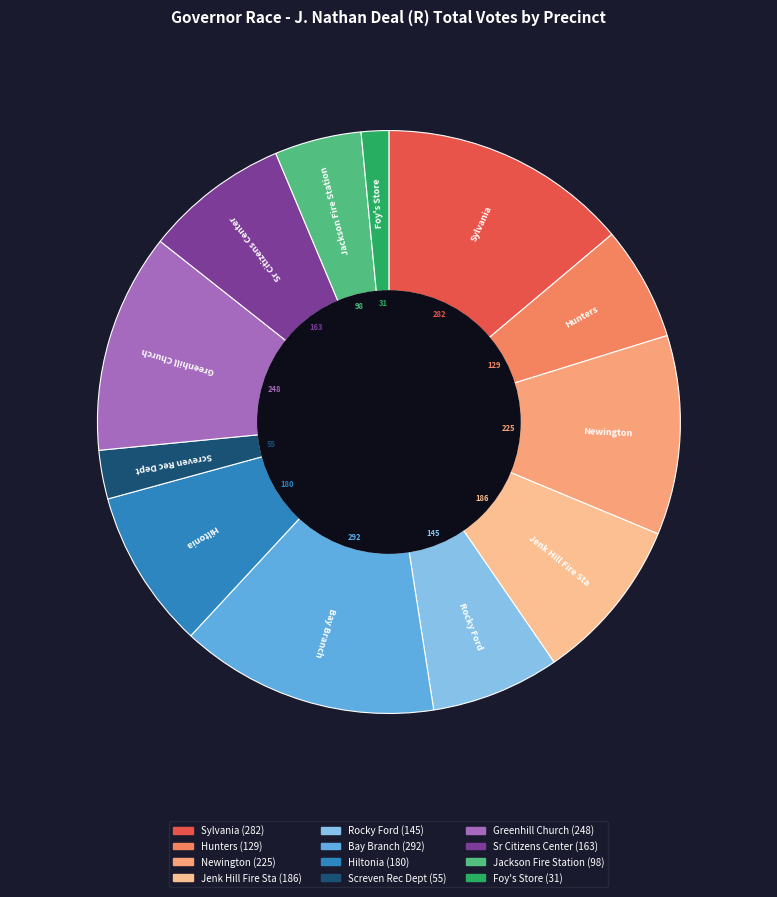

What is the smallest slice in the pie chart?

Foy's Store